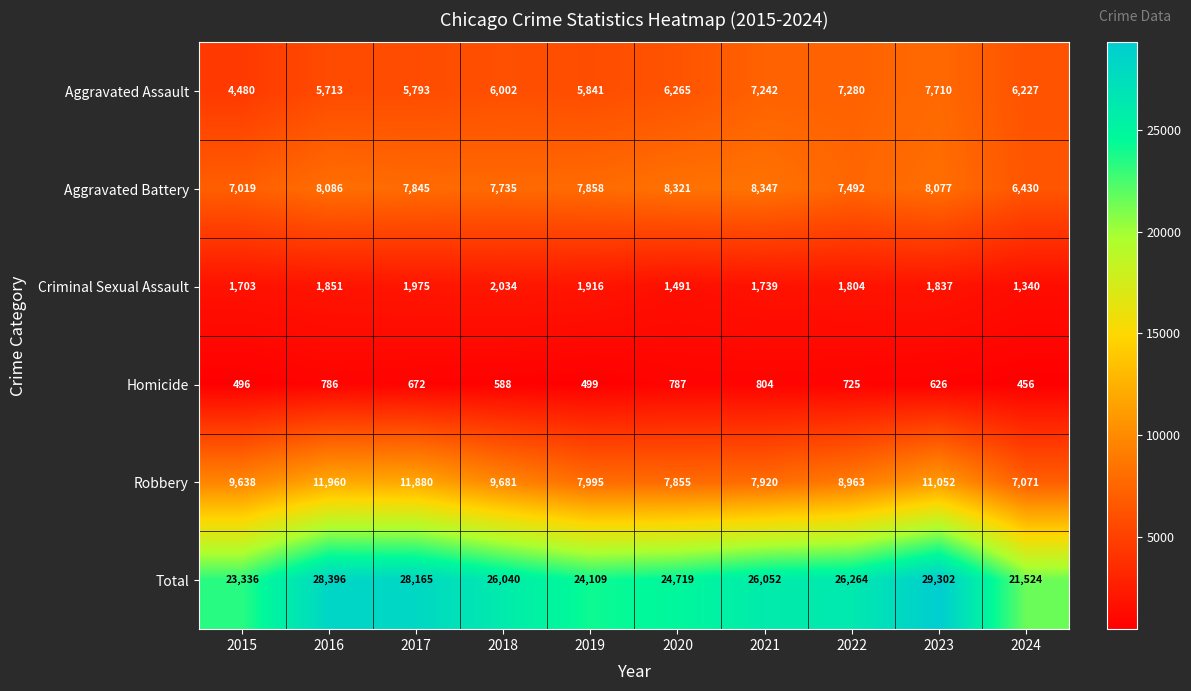

Rank the series at 2022 from lowest to highest value.

Homicide, Criminal Sexual Assault, Aggravated Assault, Aggravated Battery, Robbery, Total